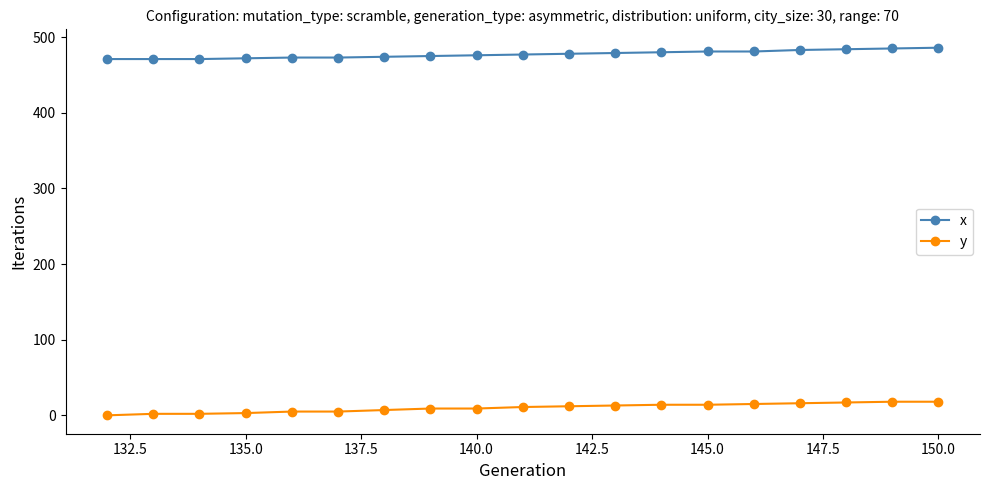

Which series has the largest range (max minus min)?

y